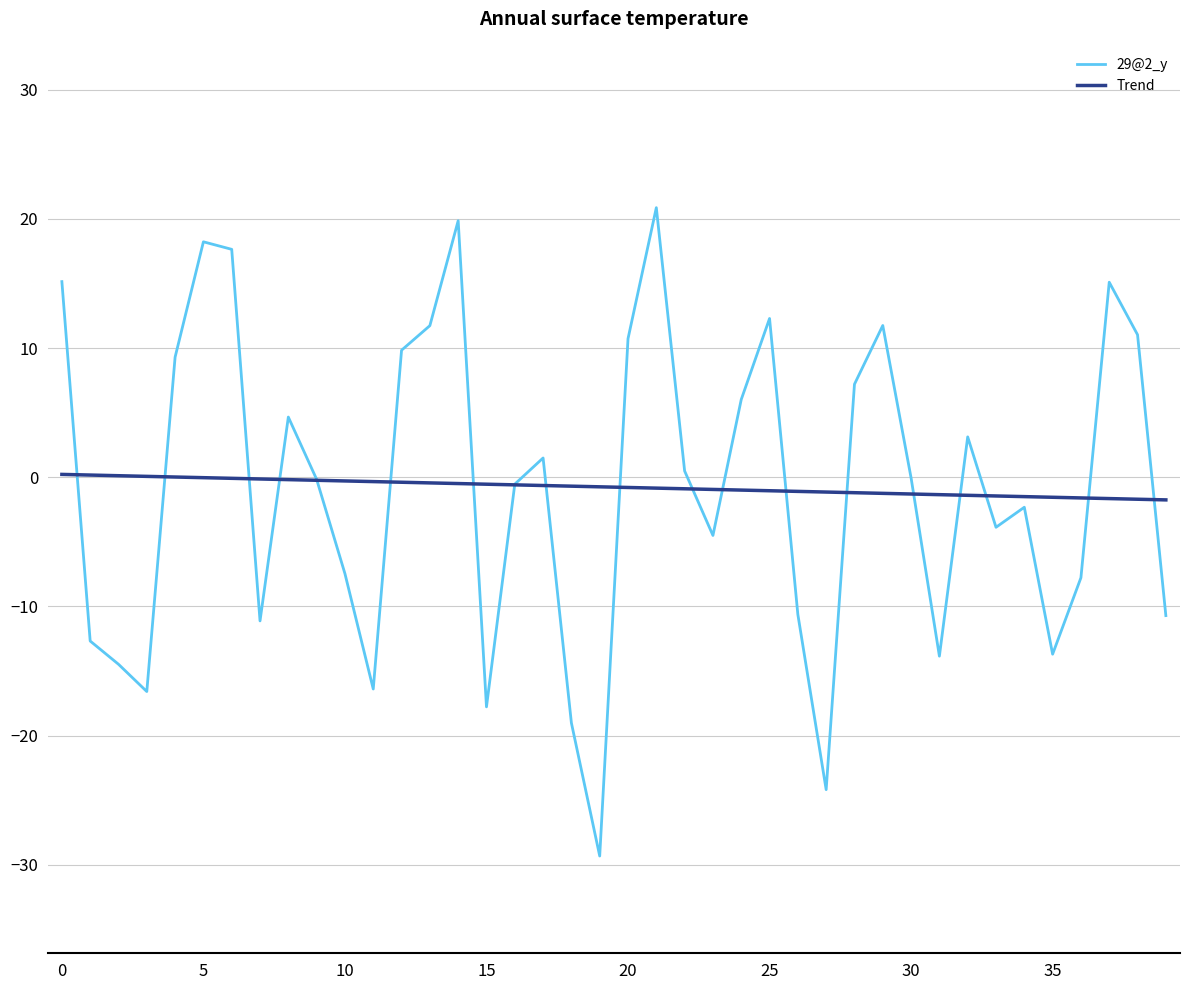

List the series in order of their peak value, lowest first.

Trend, 29@2_y